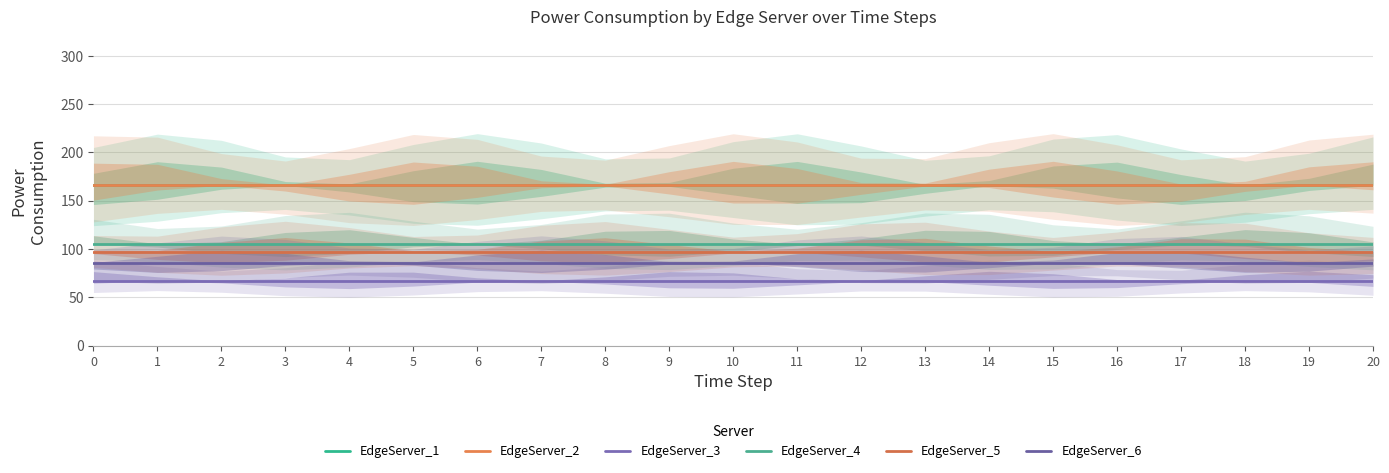

Read the EdgeServer_6 value at 17.

85.9